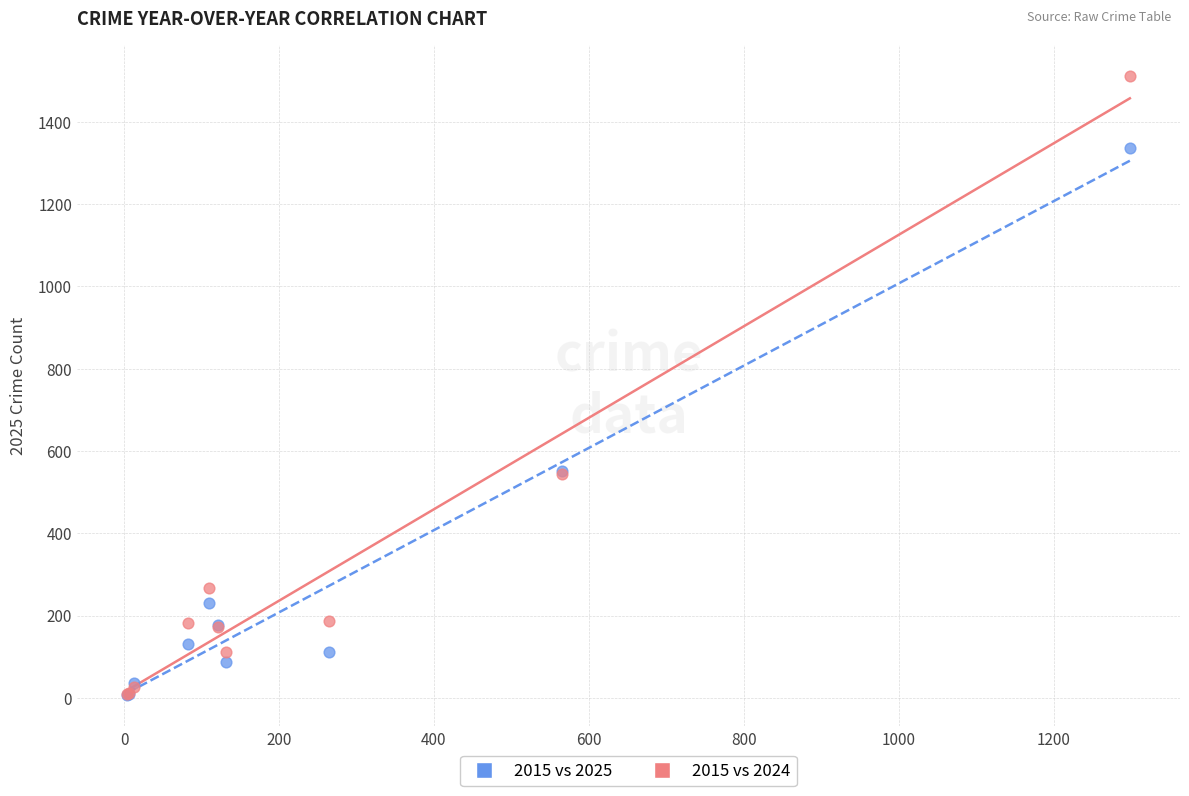

What are all the series names shown in the legend?

2015 vs 2025, 2015 vs 2024